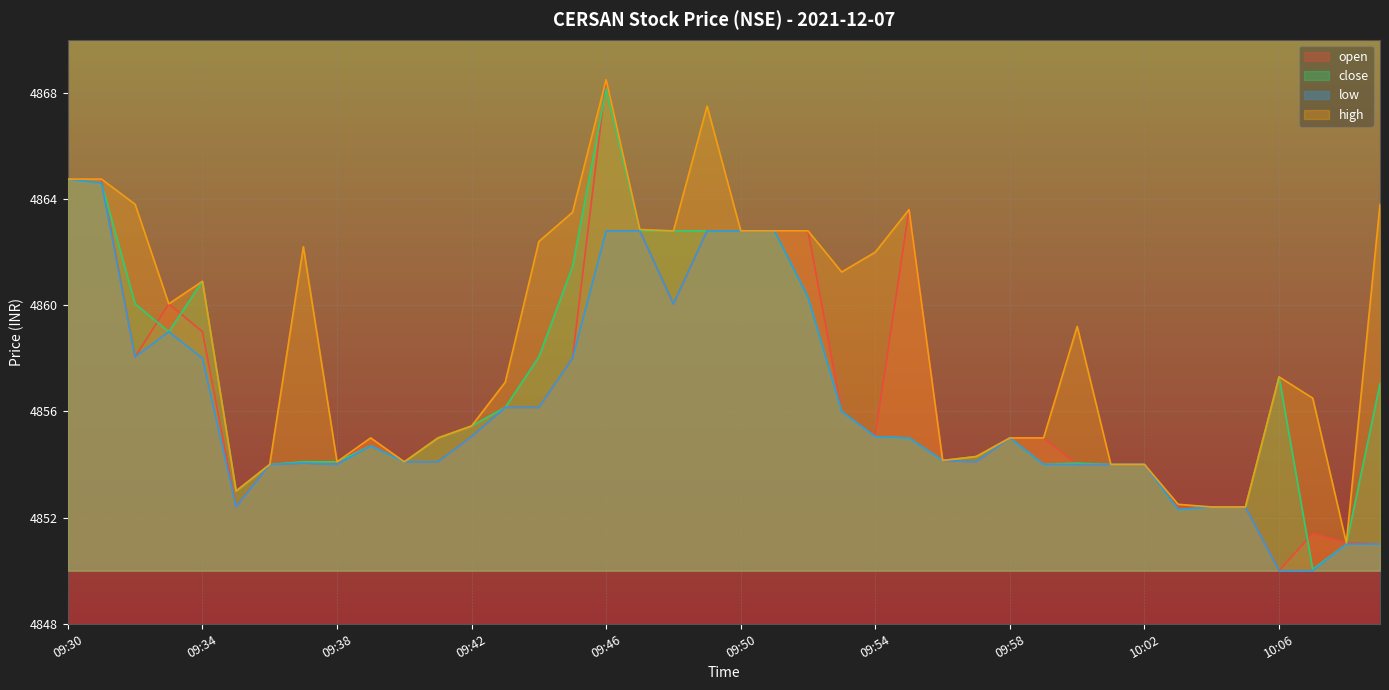

True or false: close has a value of 4864.8 at 09:30.

True